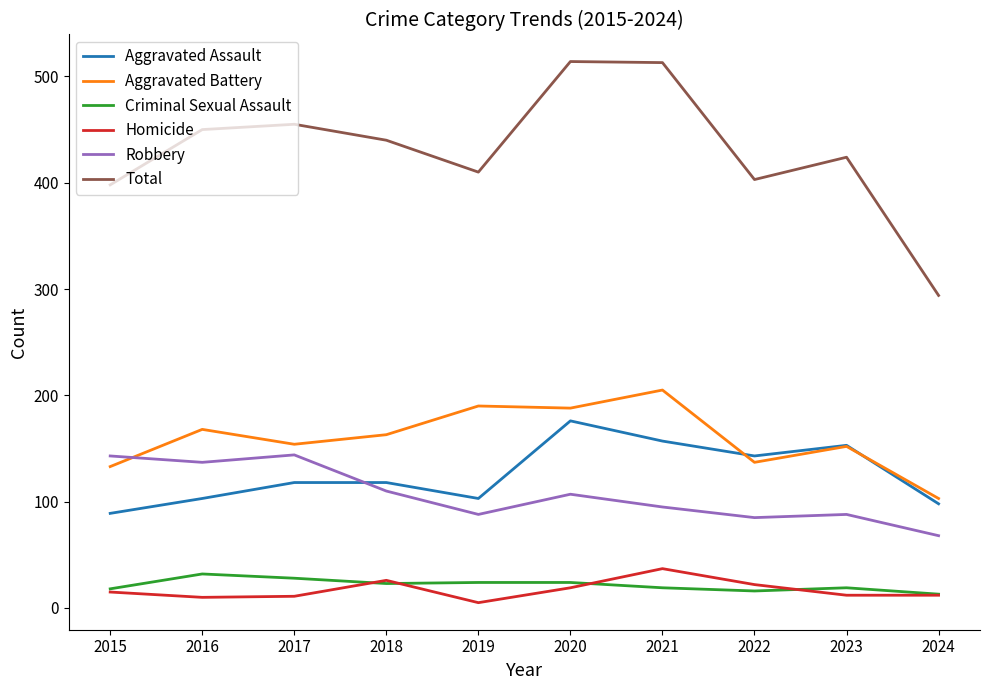

In Total, how many points are lower than both neighbors (excluding endpoints)?

2